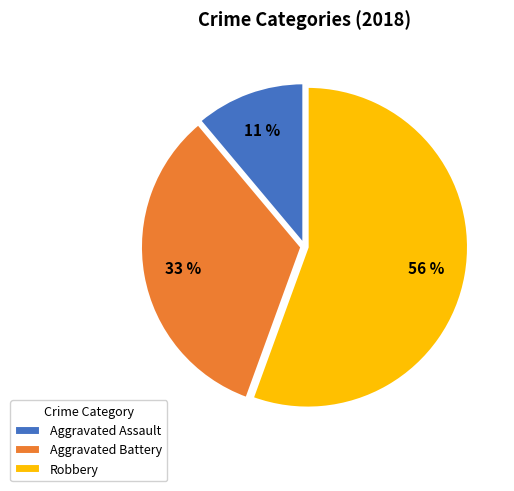

What is the smallest slice in the pie chart?

Aggravated Assault